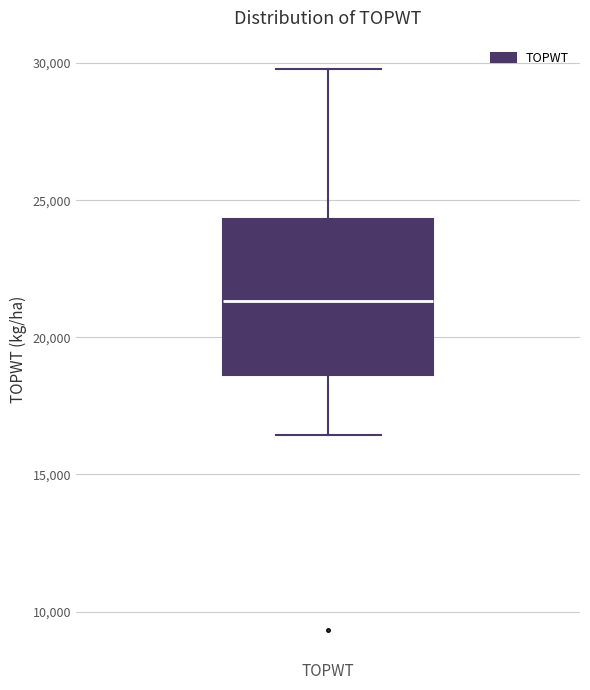

Transcribe this box plot: give where the median line is, the range the box spans, and where the two whiskers end, as read against the y-axis. The values are not printed on the chart, so give them approximately, as read against the axis.

median 21500, box 18500 to 24500, whiskers 16500 to 30000